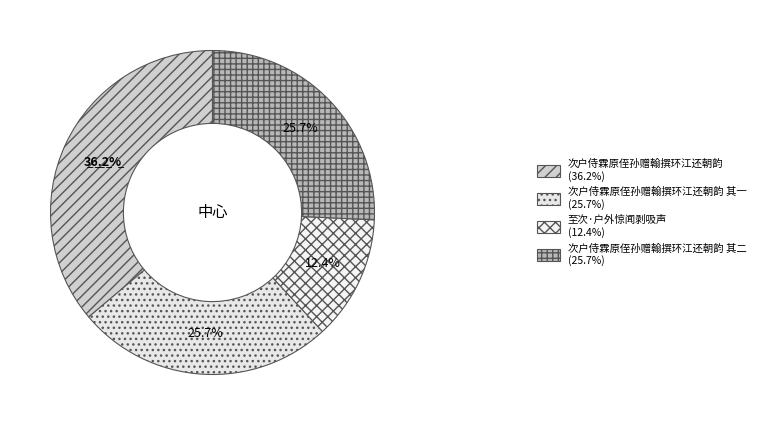

How many slices are in this pie chart?

4